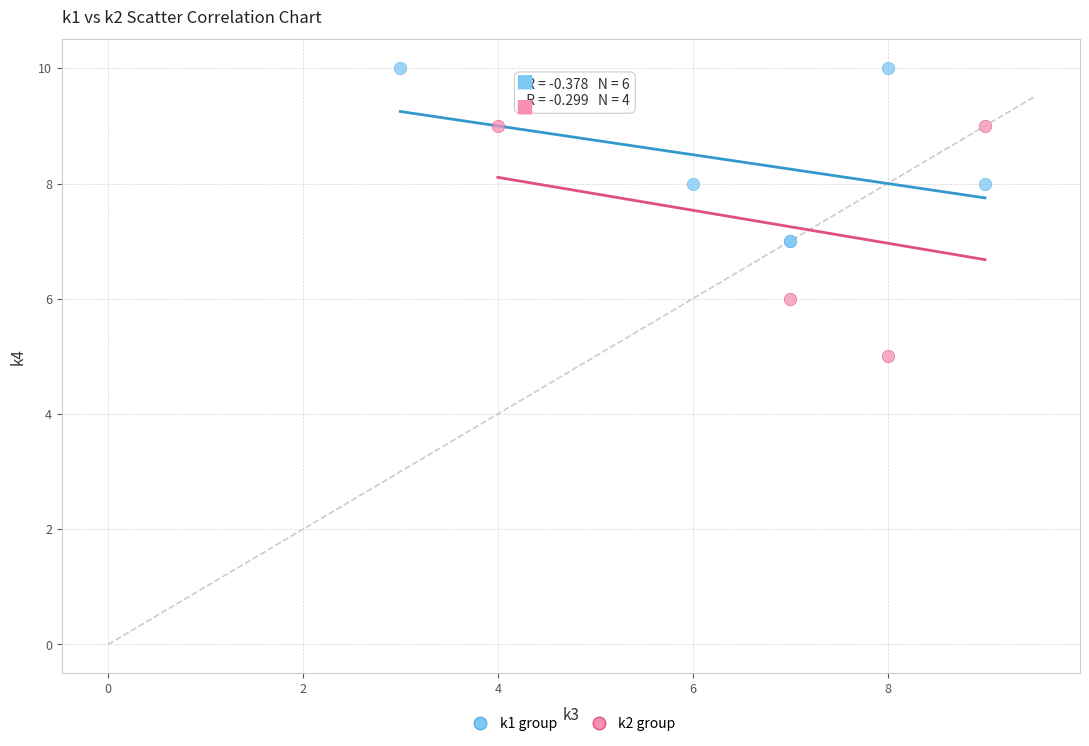

Which series contains the highest Y value?

k1 group